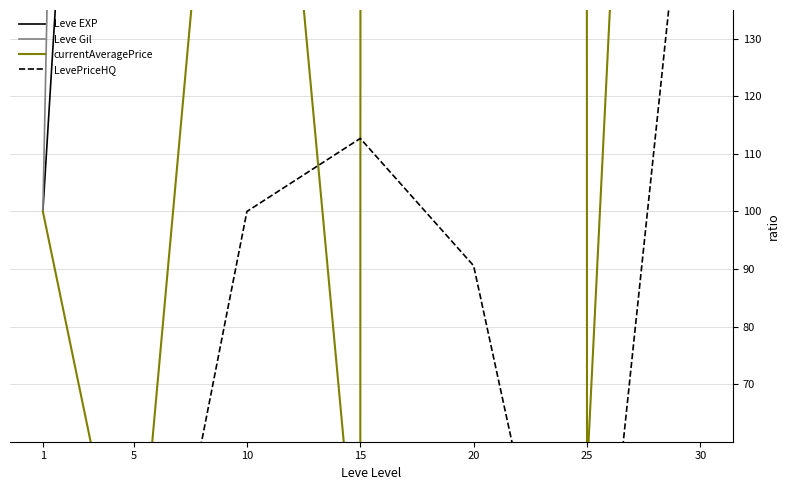

True or false: currentAveragePrice has more than 0 points higher than both neighbors.

True